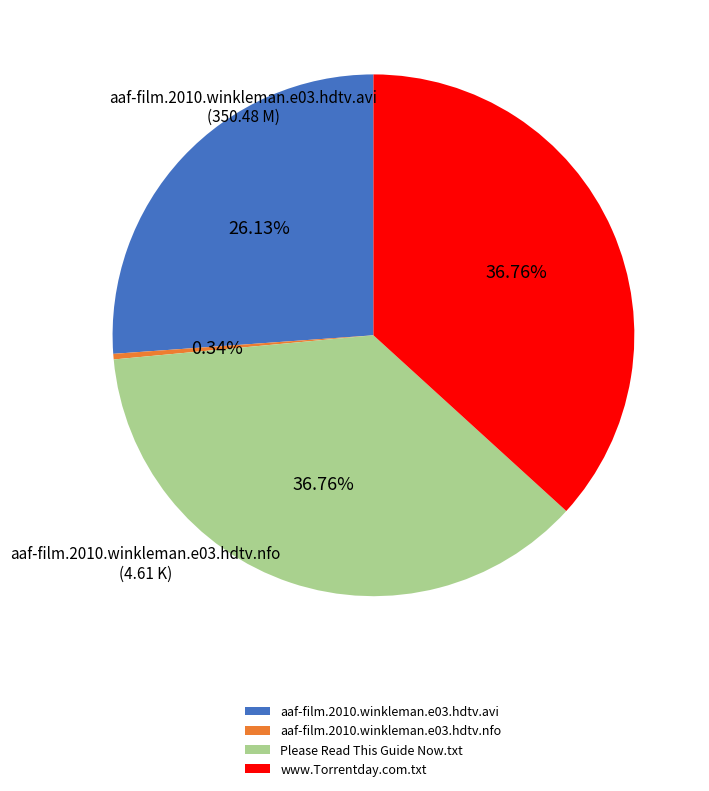

Count the number of slices in the pie.

4